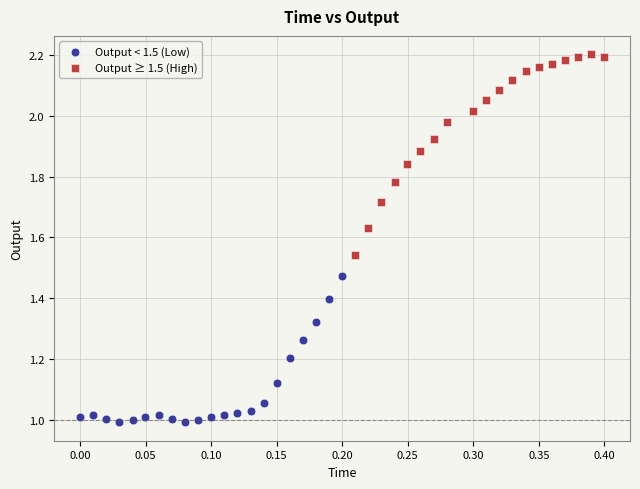

Which series reaches the minimum Y coordinate?

Output < 1.5 (Low)